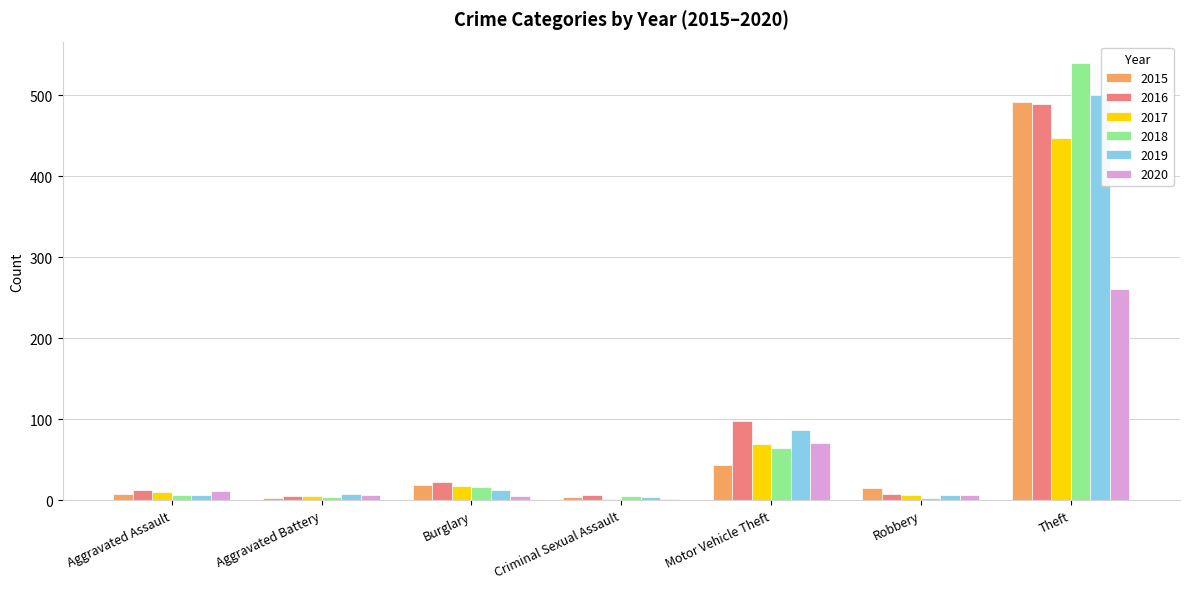

What is the sum of all 2018 values?

639